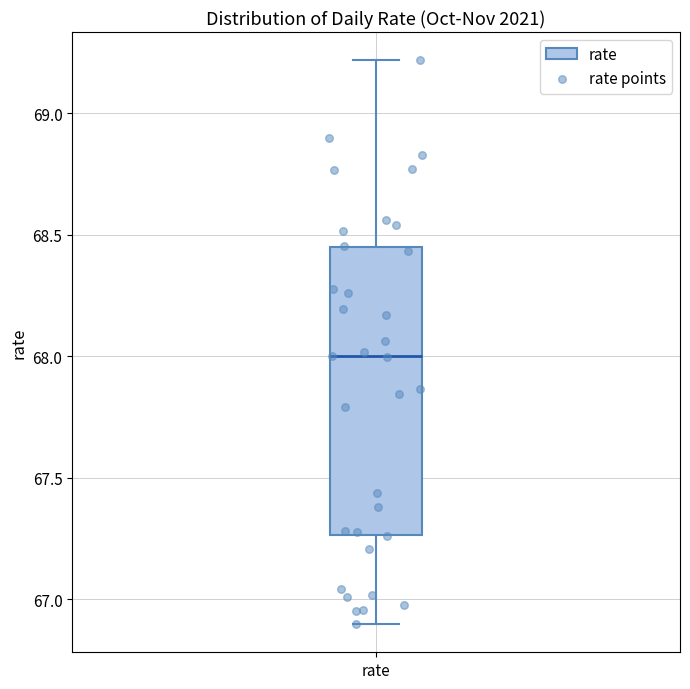

Transcribe this box plot: give where the median line is, the range the box spans, and where the two whiskers end, as read against the y-axis. The values are not printed on the chart, so give them approximately, as read against the axis.

median 68.00, box 67.25 to 68.45, whiskers 66.90 to 69.20